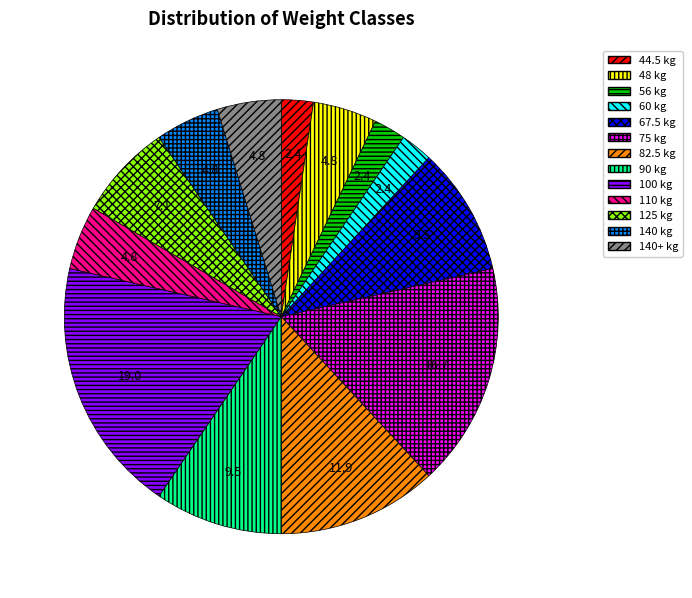

Does 100 kg represent more than half of the total?

No